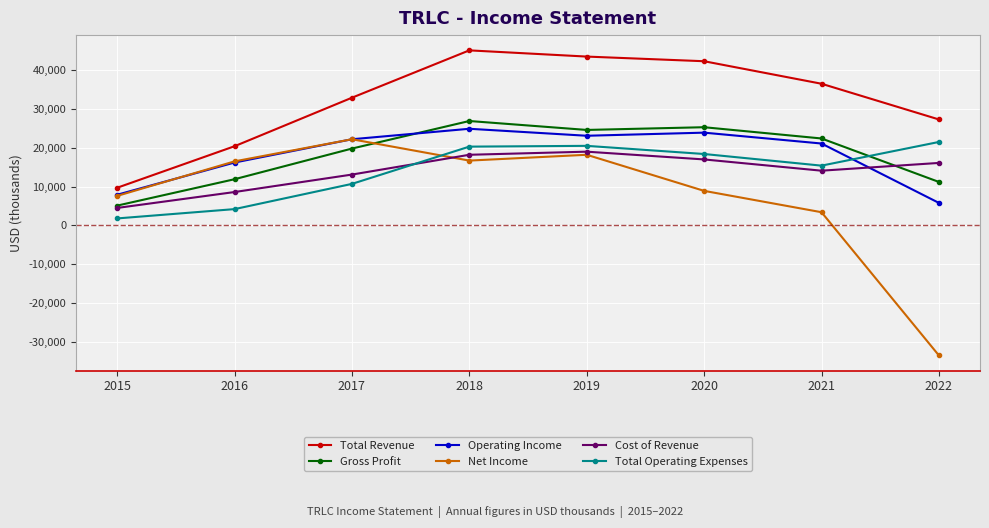

What is the difference between the Operating Income values at 2021 and 2017?

1100